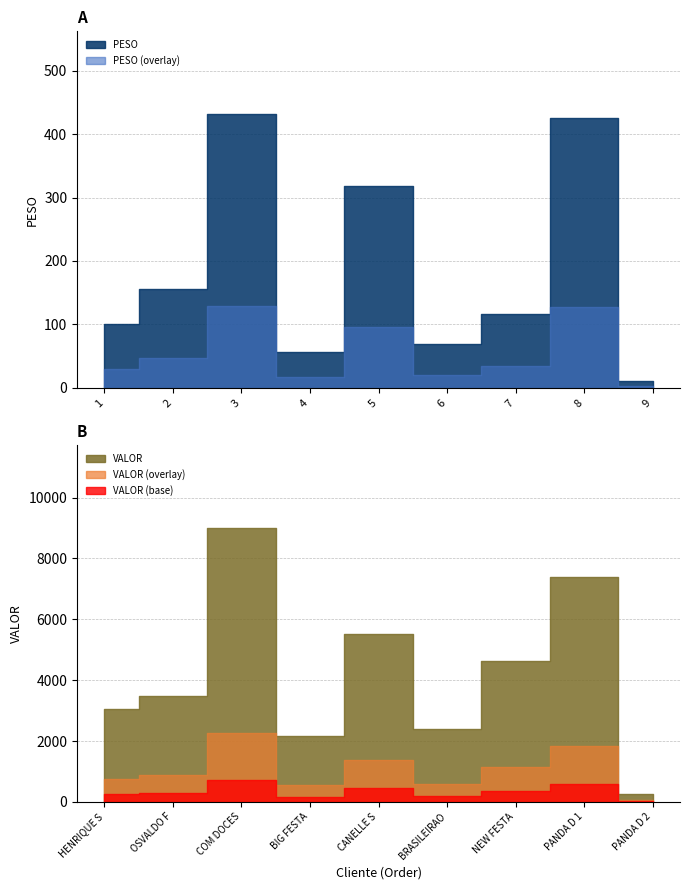

Does the chart have visible grid lines?

Yes